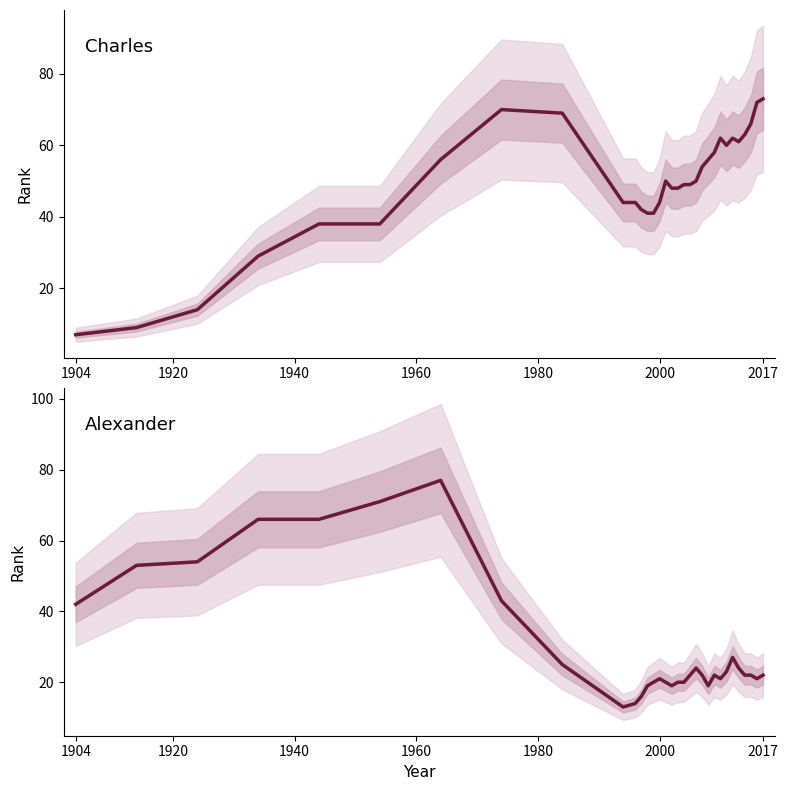

Where does the Alexander series first go above 22?

1904